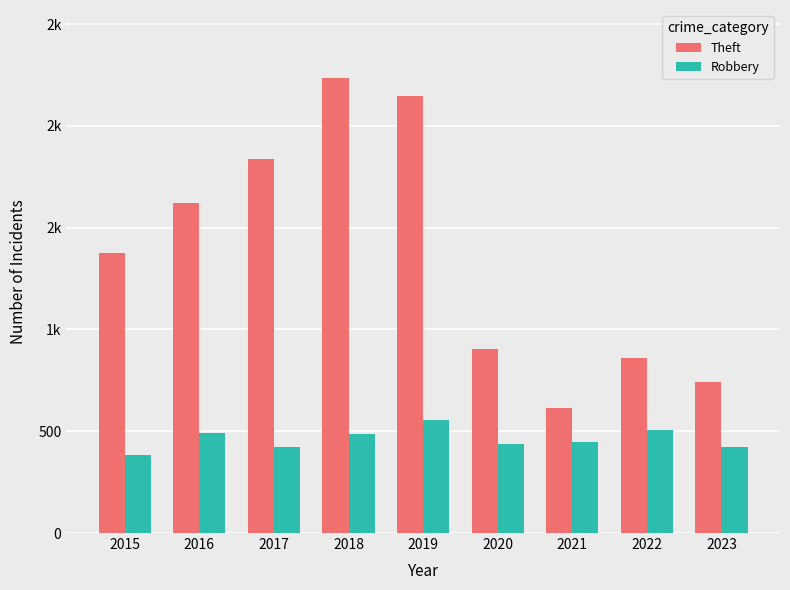

What are all the series names shown in the legend?

Theft, Robbery